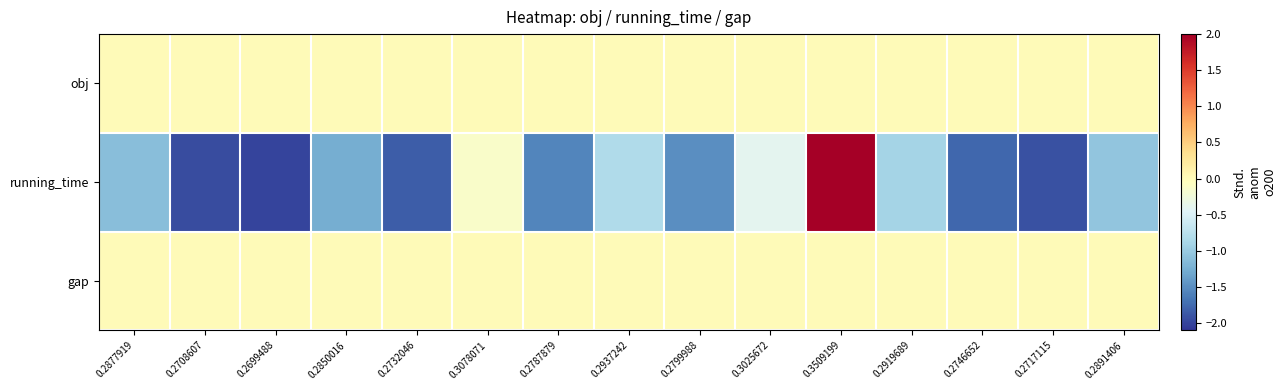

What is the minimum value shown in the chart?

-2.0